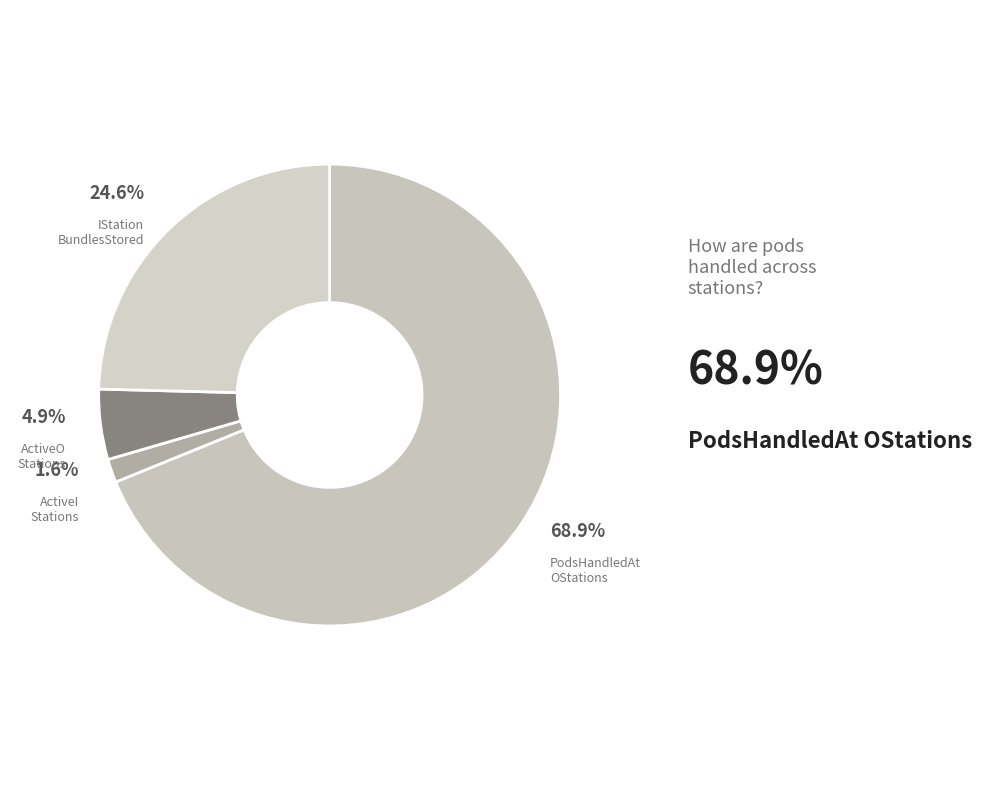

What portion of the pie excludes IStation BundlesStored?

75.4%